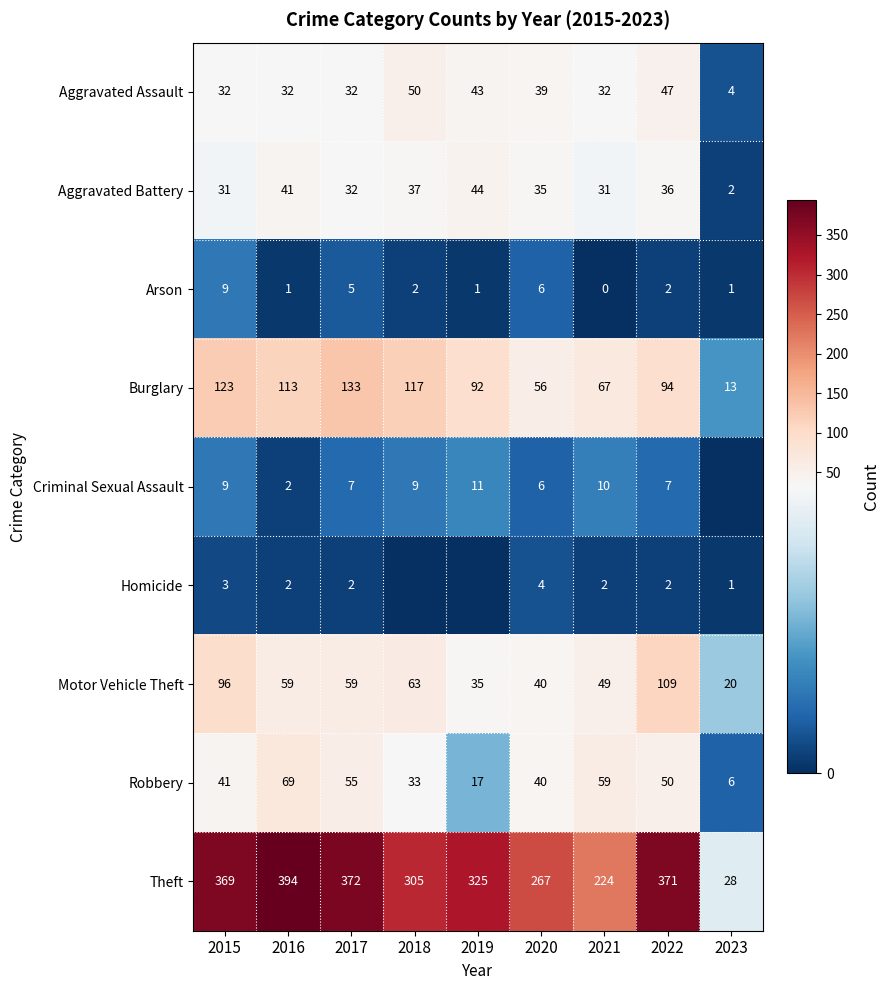

At which label does Theft first exceed 325?

2015